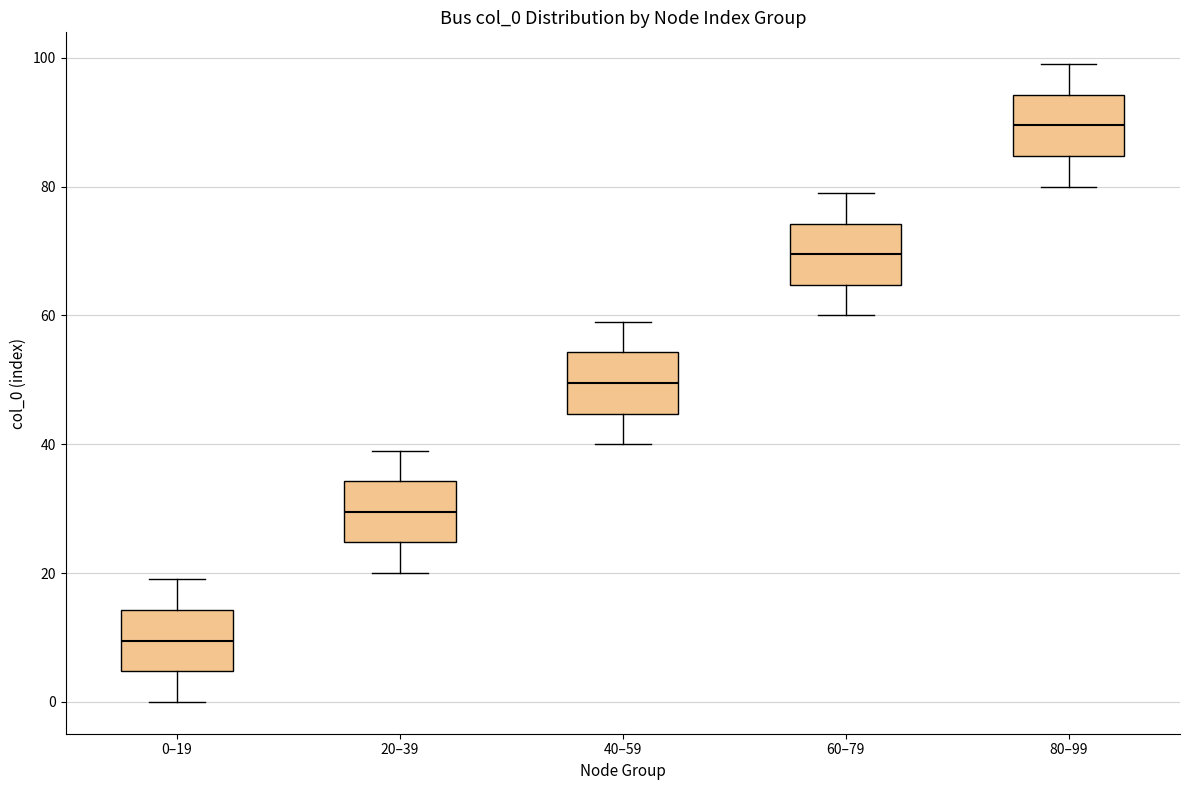

Which box has the lowest median line?

0–19